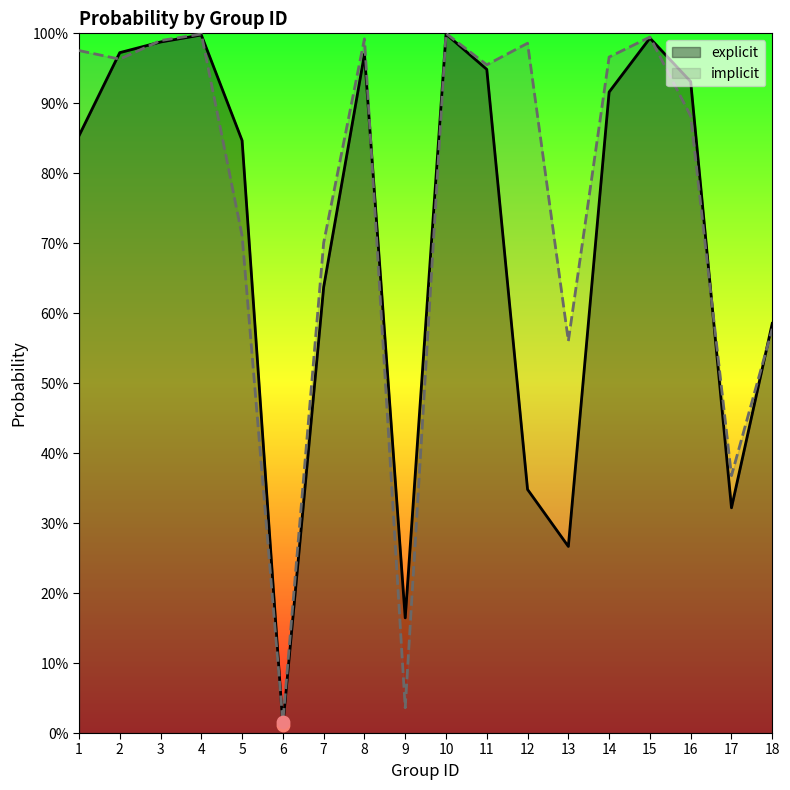

Which series has the widest spread of Y values?

explicit